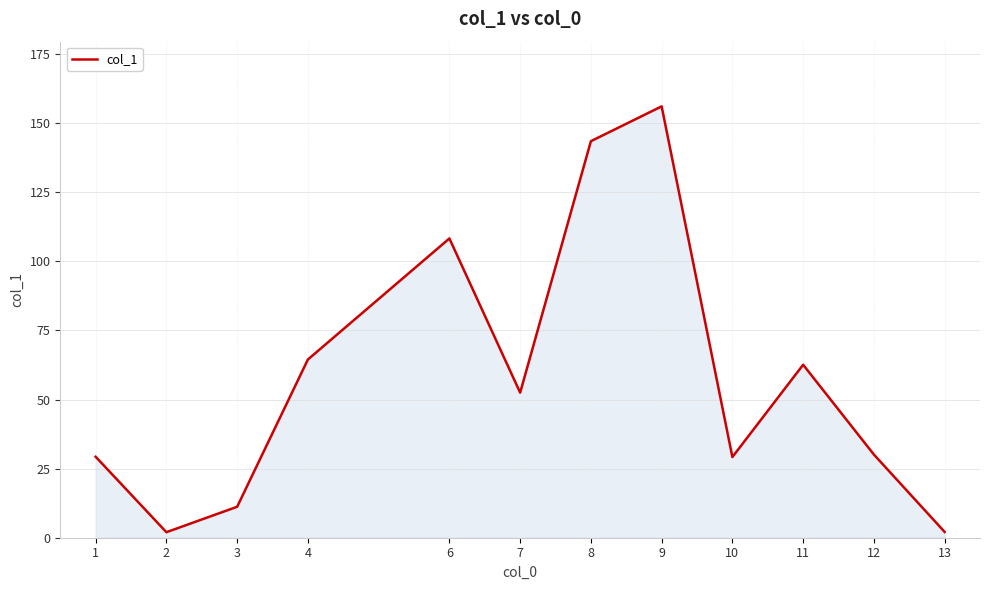

What is the greatest value displayed?

156.1